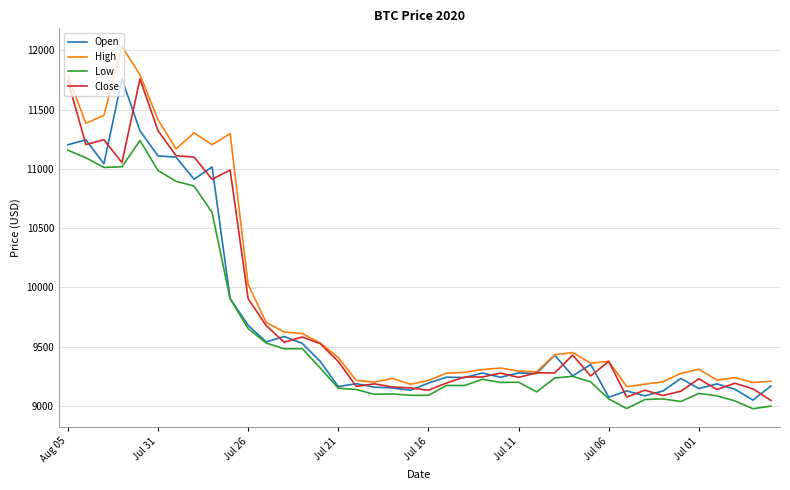

Count the number of data series in this chart.

4